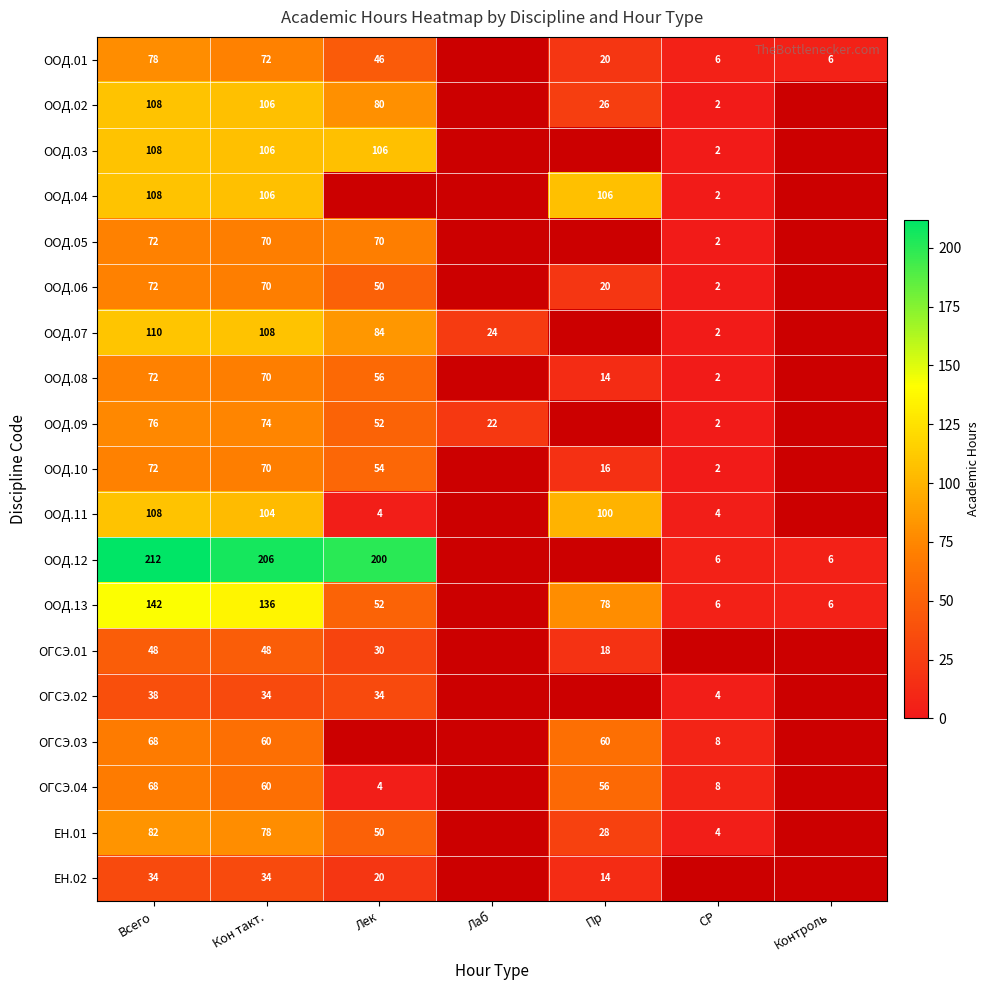

At which category does the chart reach its peak across all series?

Всего